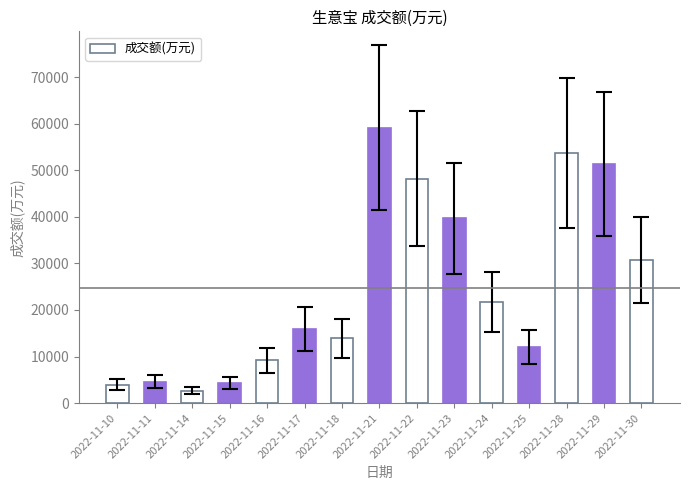

True or false: the data shows 51340 at 2022-11-29.

True